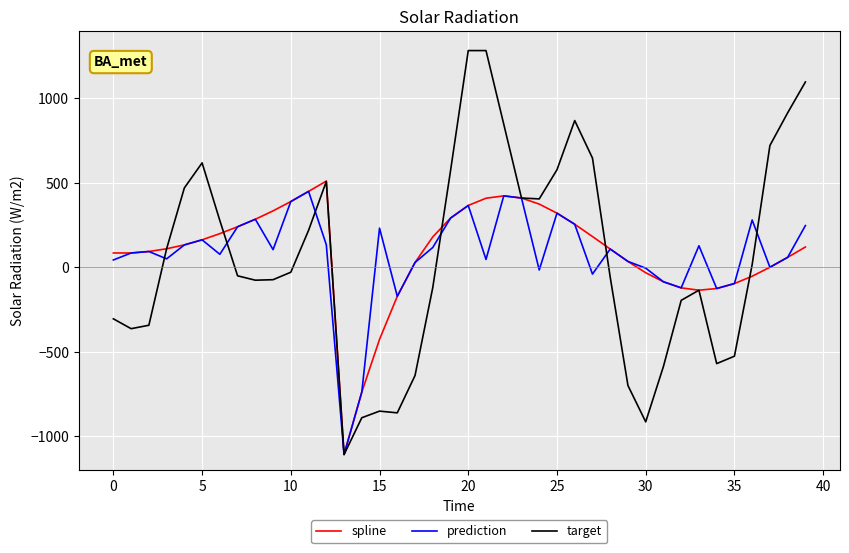

What is the lowest value of the target series?

-1107.3